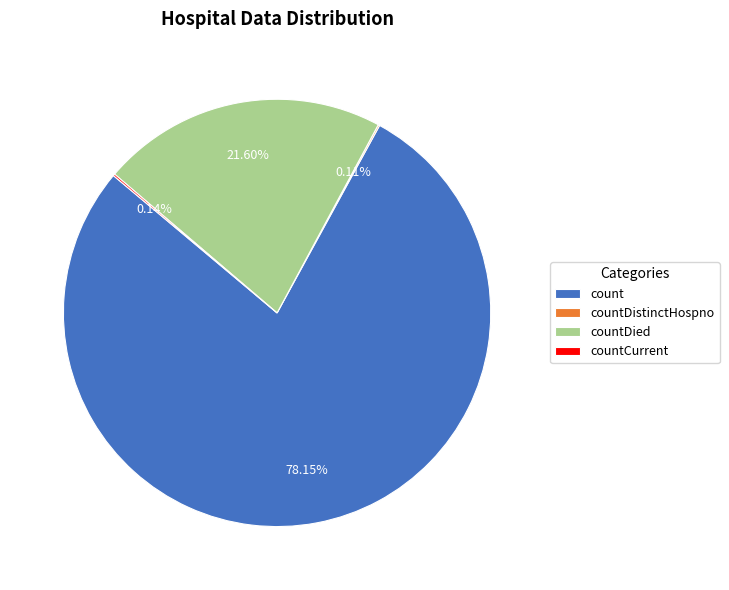

Which category accounts for the majority?

count